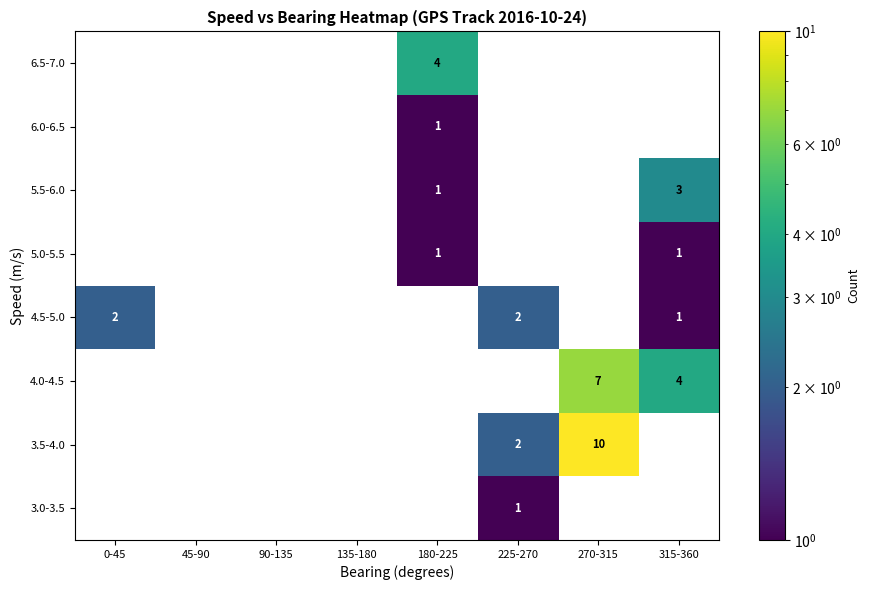

The 4.0-4.5 series shows 4 at 315-360. True or false?

True